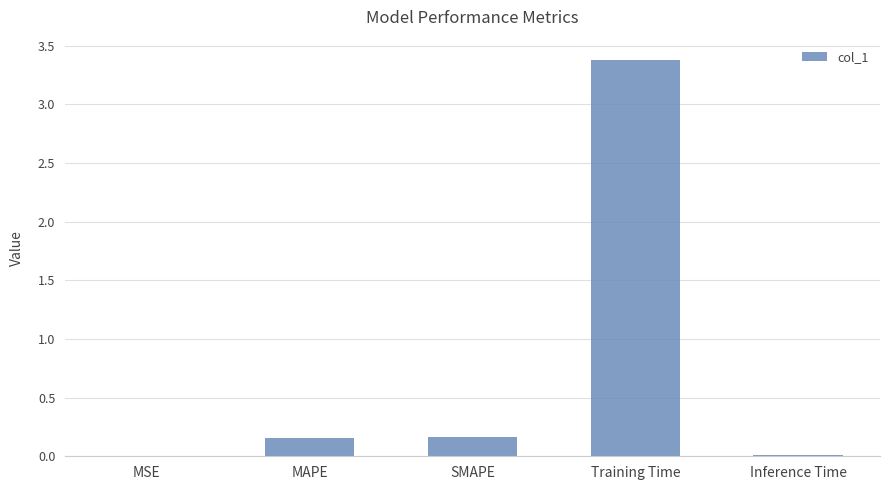

What is the maximum value shown in the chart?

3.4